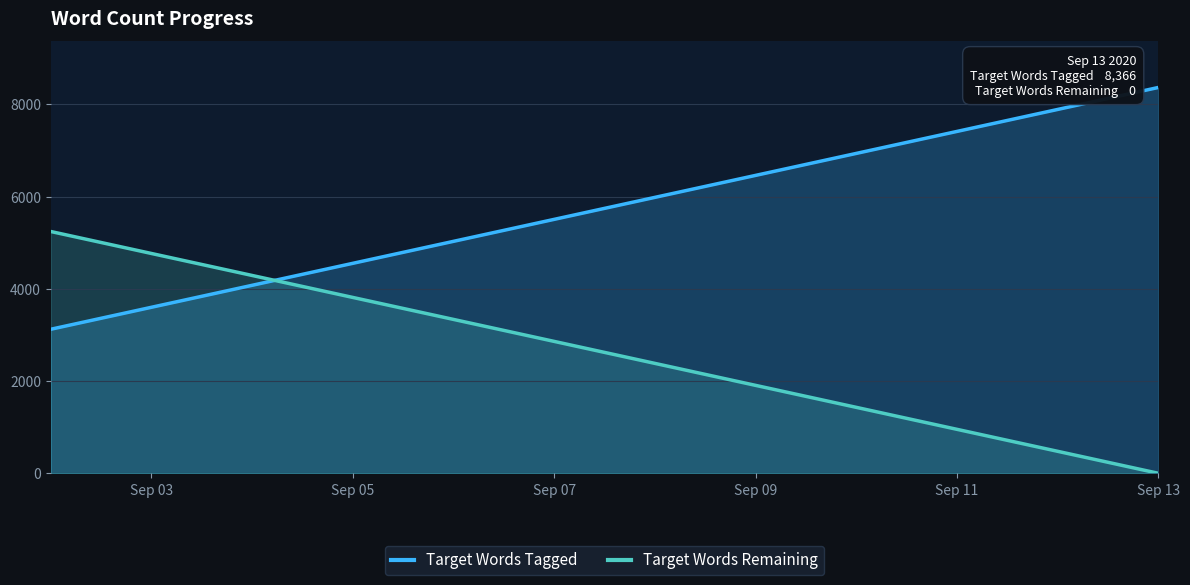

What is the spread (max minus min) of values at Sep 13?

8366.0